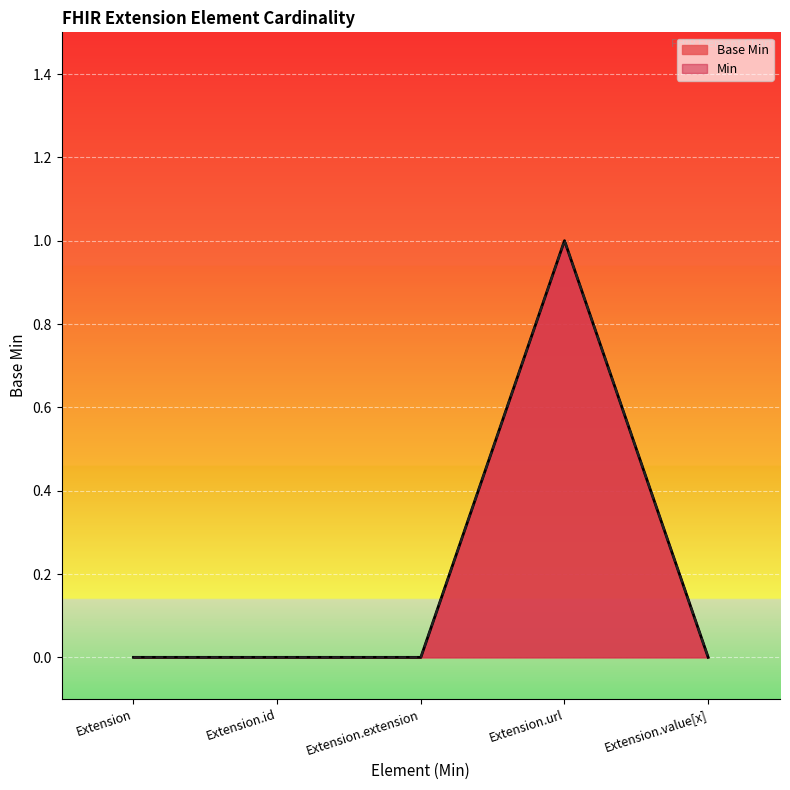

How many lines are shown in the chart?

2